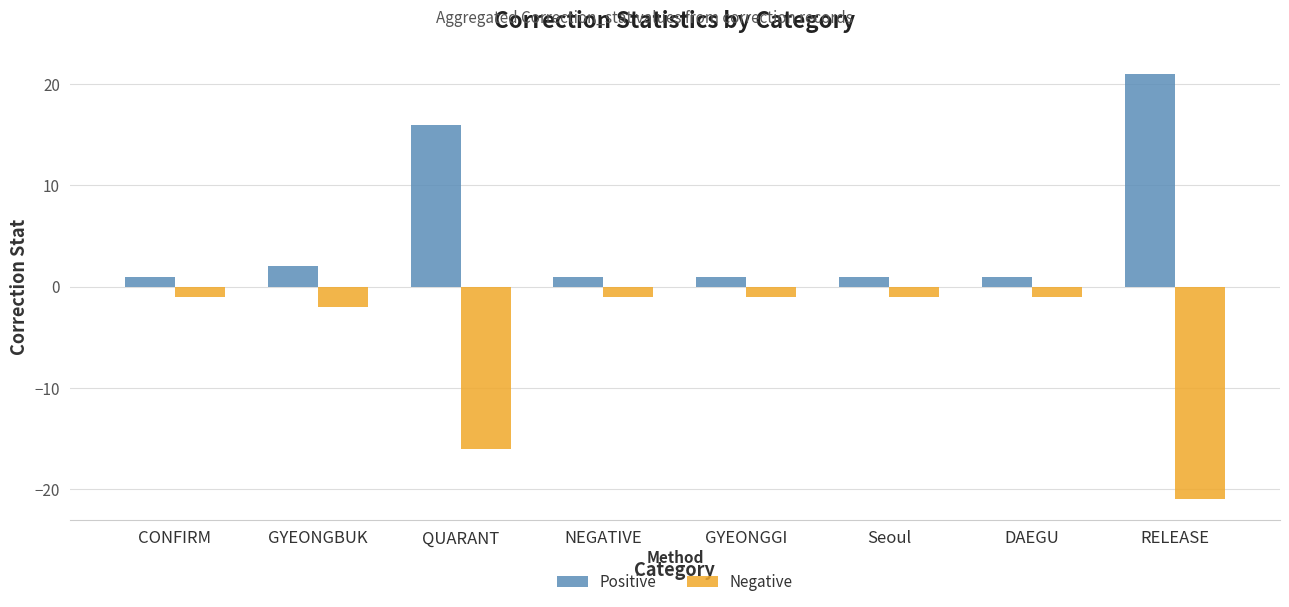

True or false: Positive has a value of 1 at NEGATIVE.

True